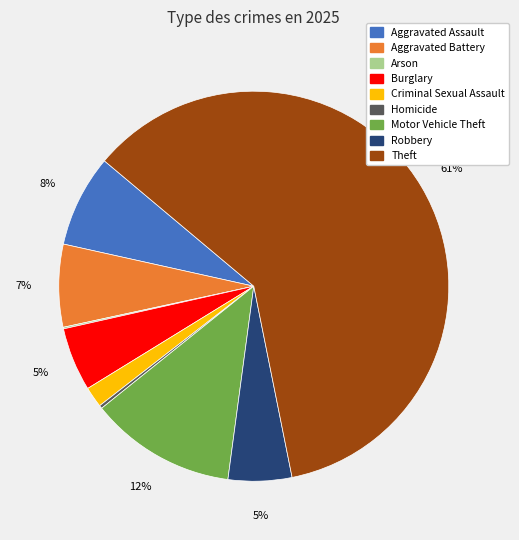

What is the ratio of the value at Robbery to the value at Burglary?

1.0